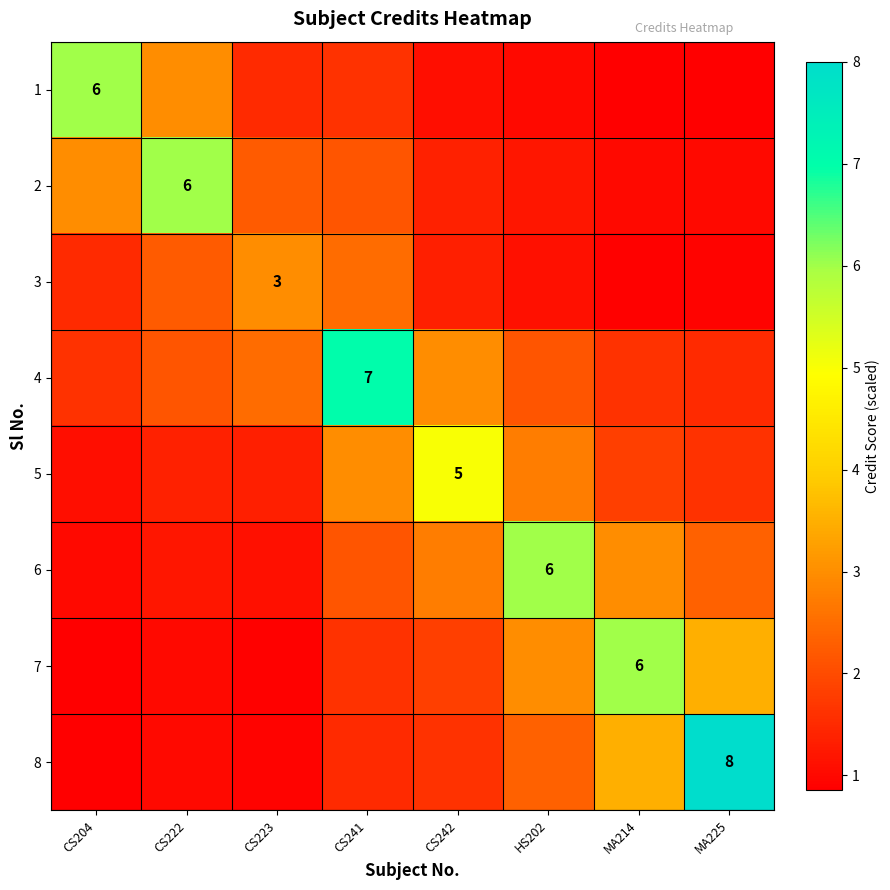

What is the average value of the 6 series?

2.4